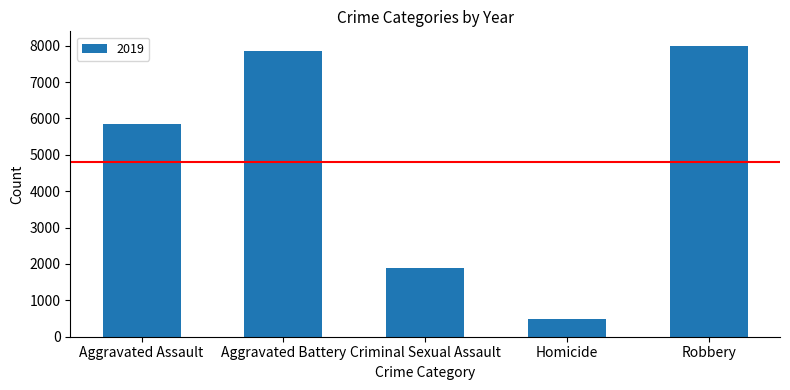

How many series are shown in this chart?

1